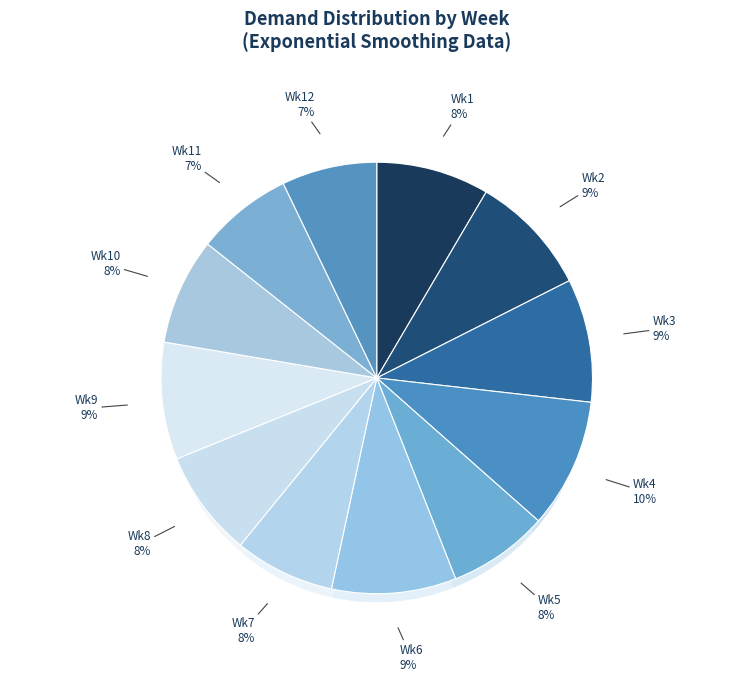

Which slice is the smallest?

Week 12 (91)